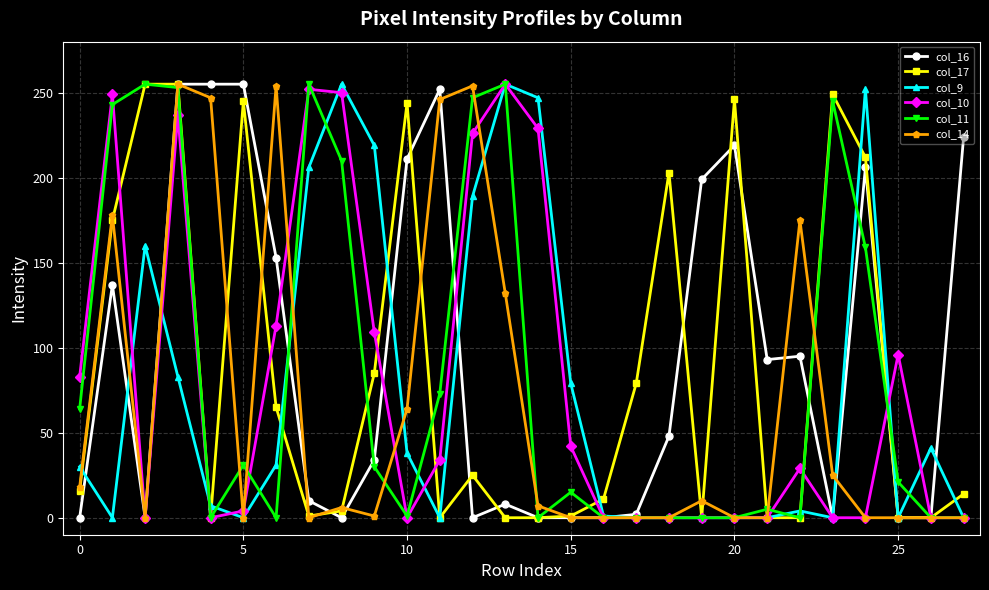

What is the difference between the maximum and second lowest values in the col_16 series?

255